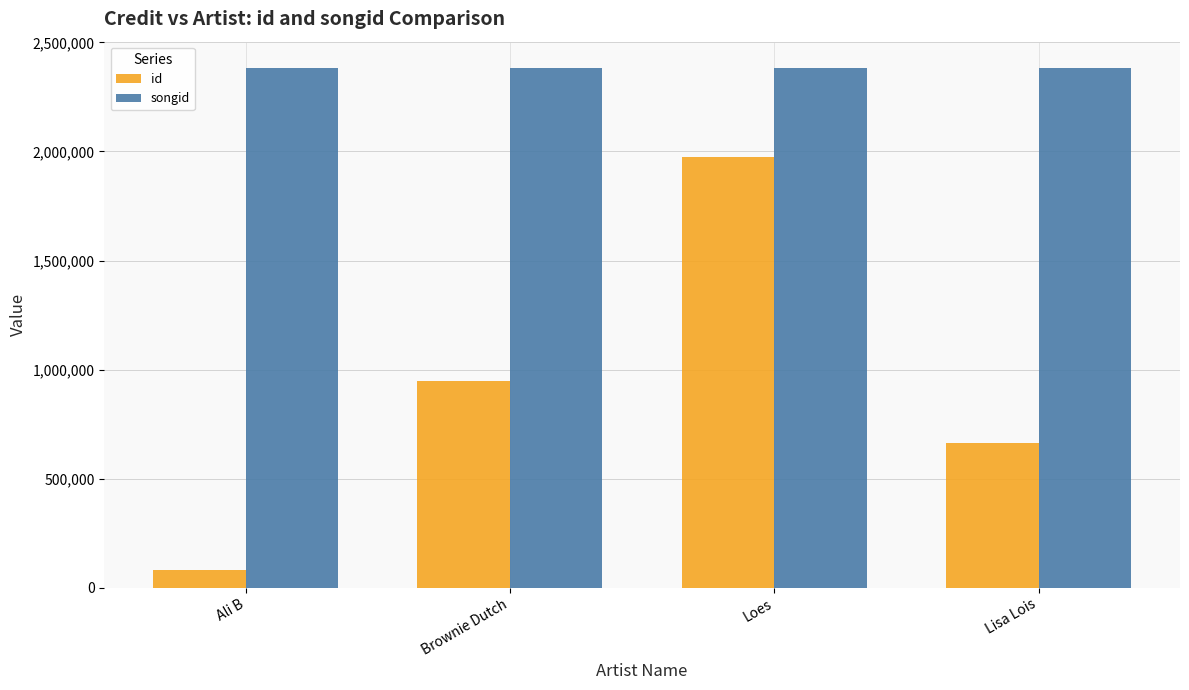

What is the maximum value for id?

1975823